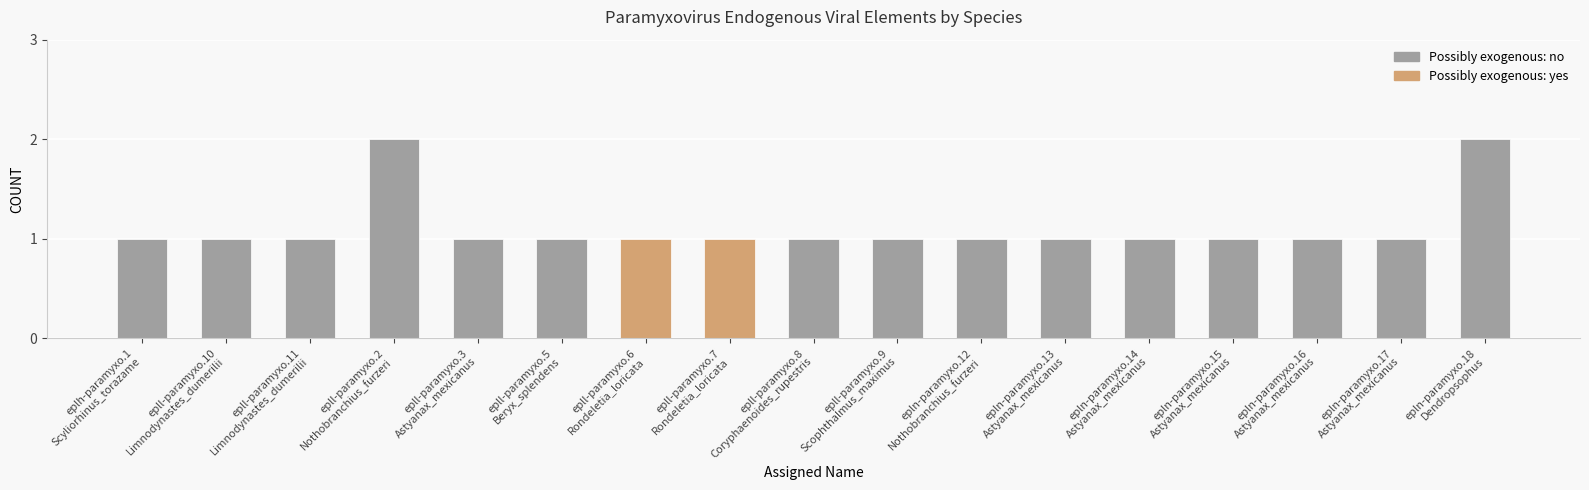

Does the chart contain stacked bars?

No